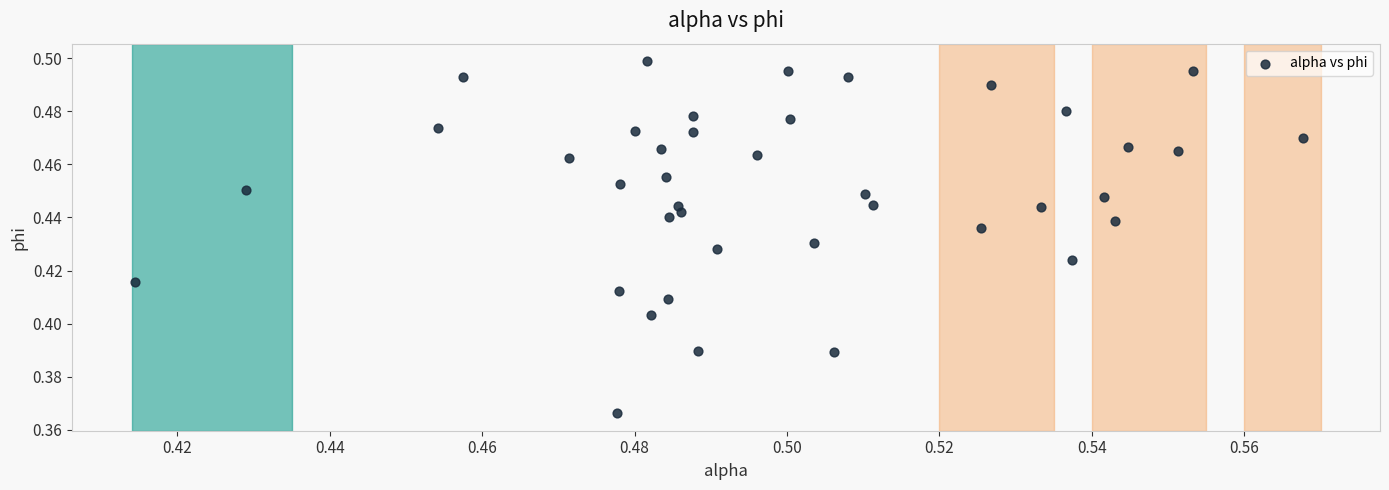

How many points are shown in the scatter plot?

40